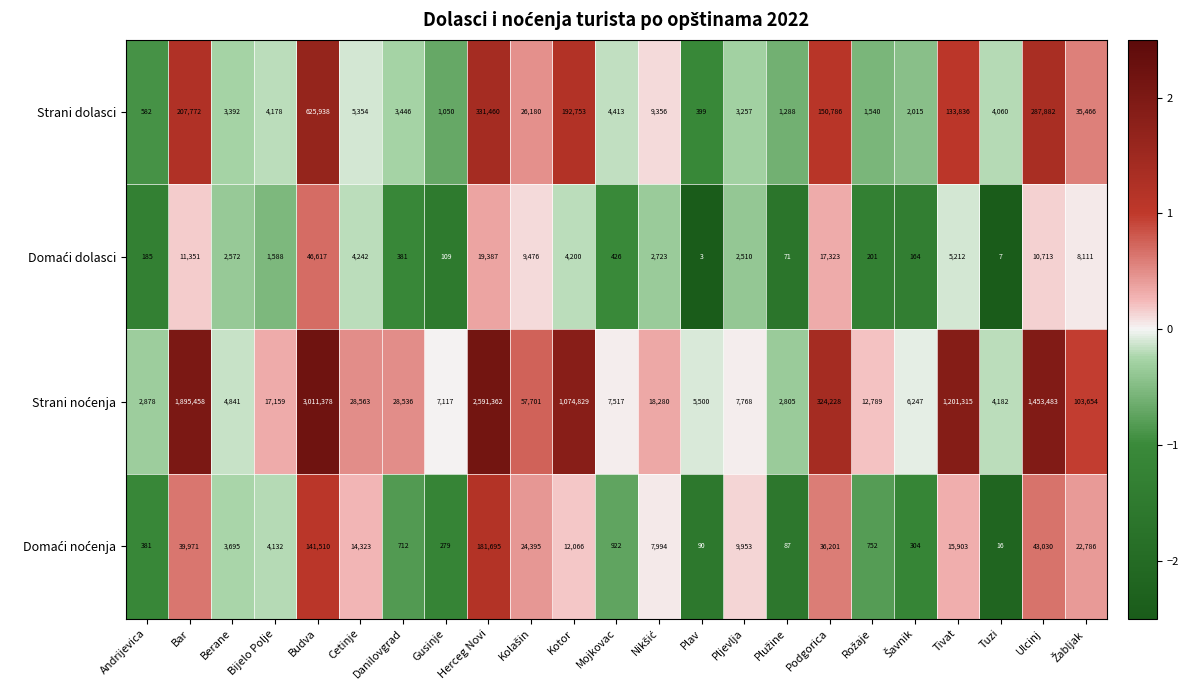

At how many categories does at least one series exceed 866026?

6